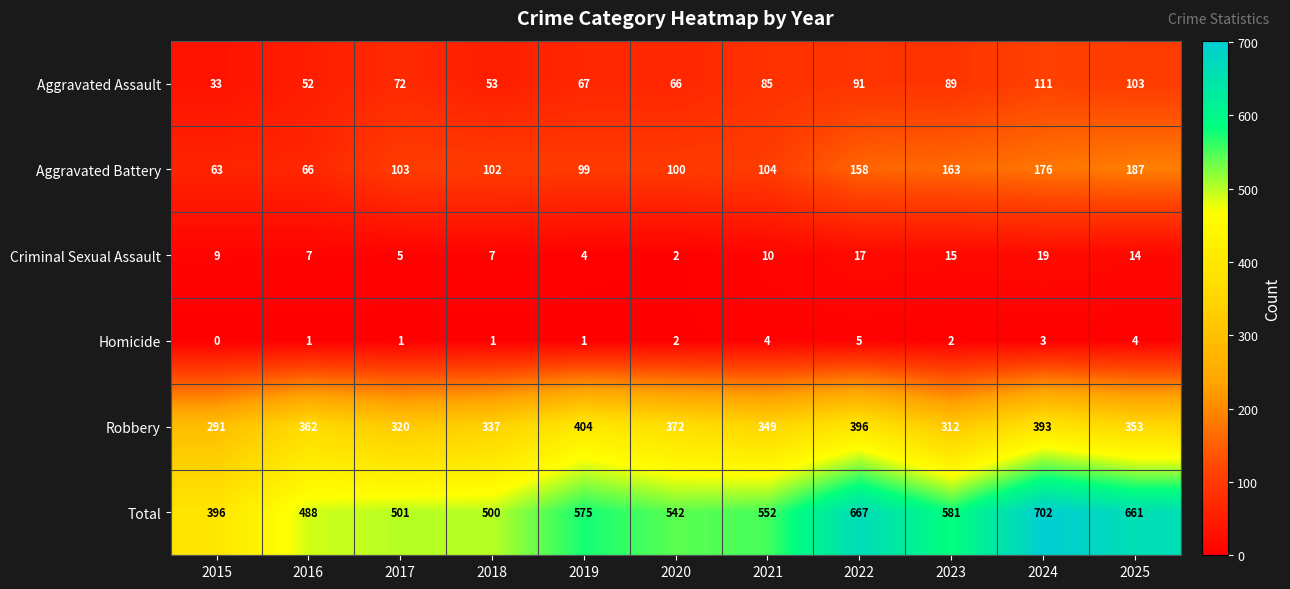

How many values in Homicide are above zero?

10